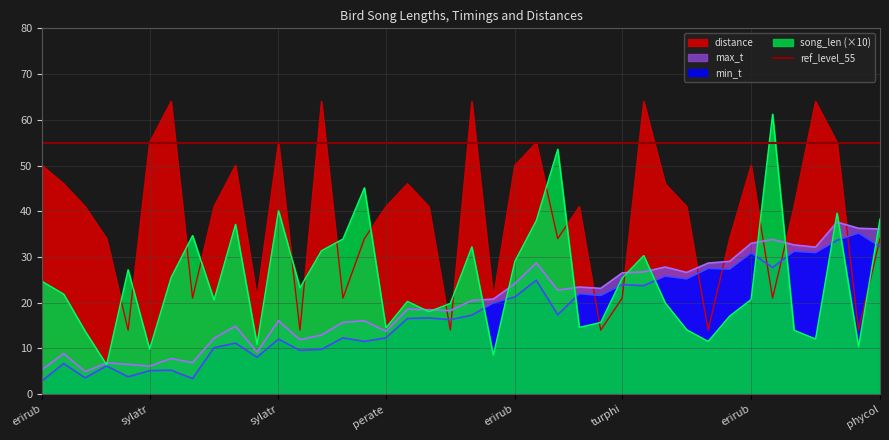

How many times do distance and max_t cross each other?

9